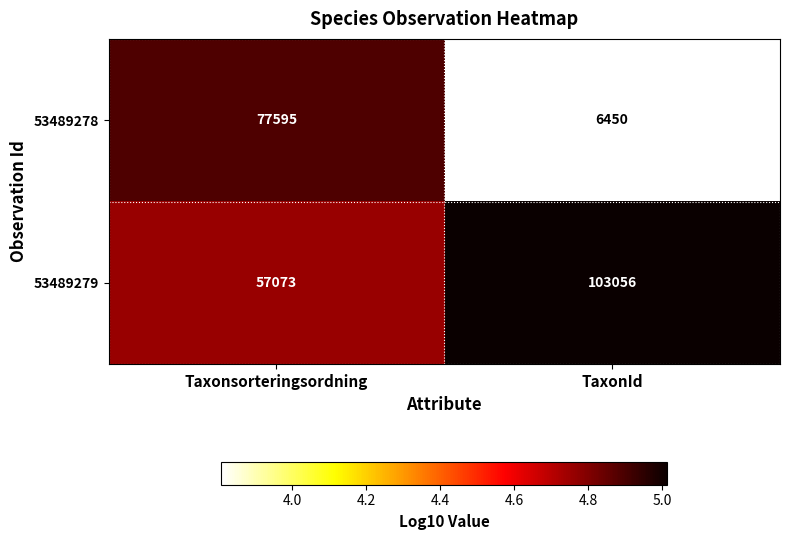

The 53489279 series shows 57073 at Taxonsorteringsordning. True or false?

True